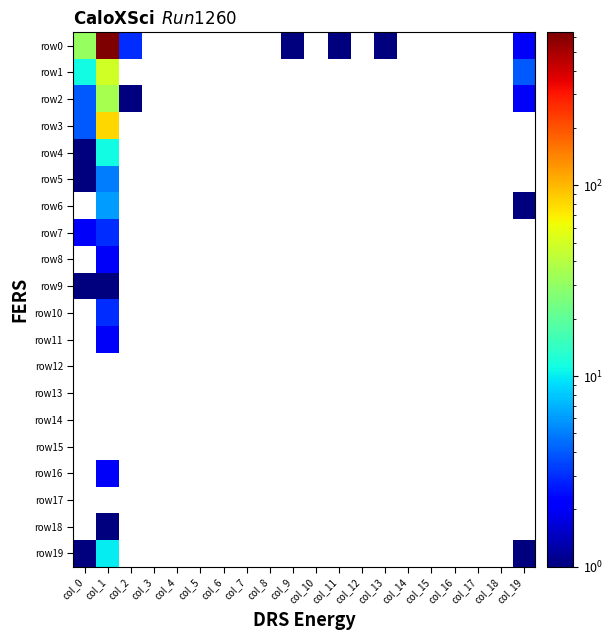

At how many categories does at least one series exceed 124?

1